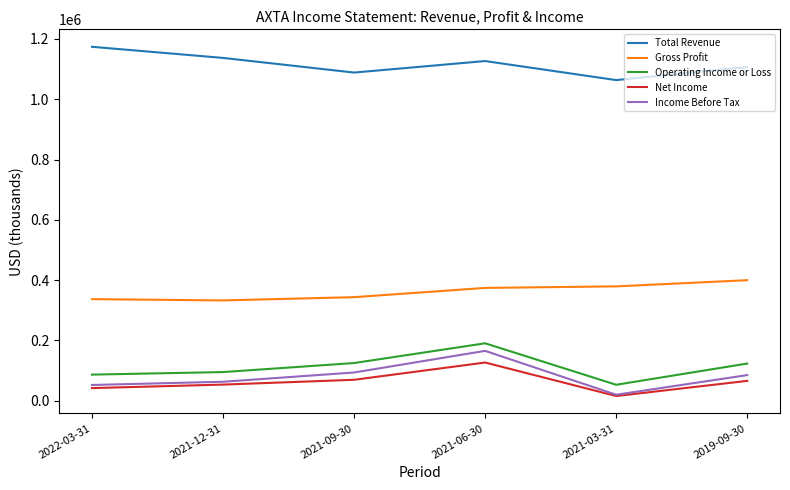

What value does the Total Revenue series have at 2019-09-30, to the nearest 100?

1107000